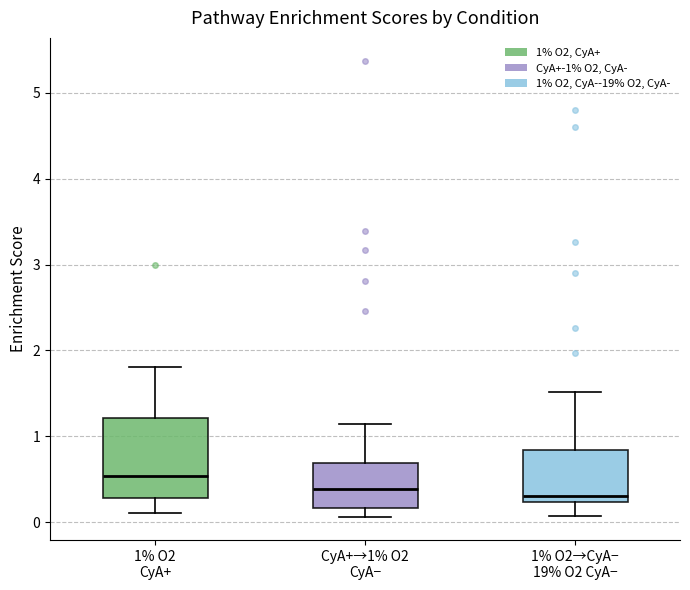

Reading left to right, read every box against the y-axis: the position of its median line, the range the box covers, and the ends of its whiskers. The values are not printed on the chart, so give them approximately, as read against the axis.

1% O2 CyA+: median 0.5, box 0.3 to 1.2, whiskers 0.1 to 1.8
CyA+→1% O2 CyA−: median 0.4, box 0.2 to 0.7, whiskers 0.1 to 1.1
1% O2→CyA− 19% O2 CyA−: median 0.3, box 0.2 to 0.8, whiskers 0.1 to 1.5